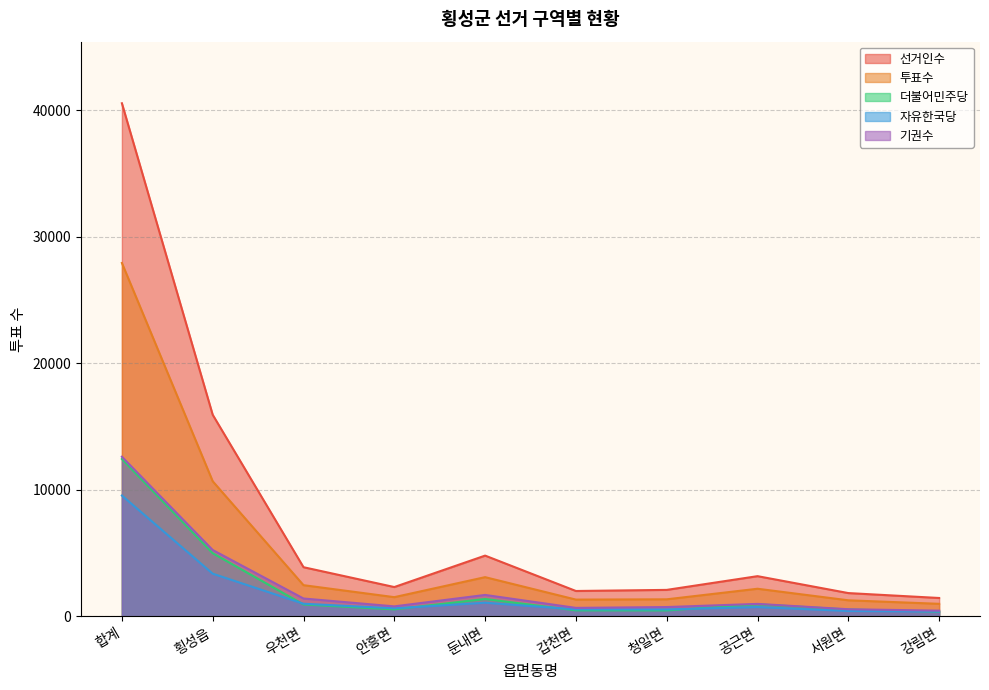

Read the 선거인수 value at 둔내면, to the nearest 100.

4800